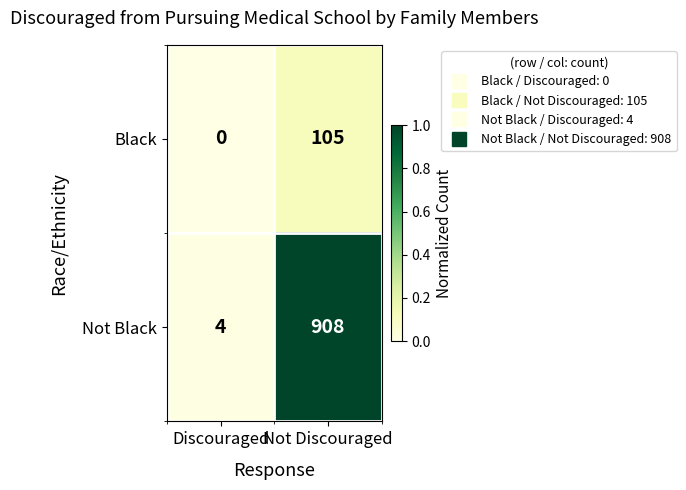

Where is Not Black nearest to the value 456?

Discouraged